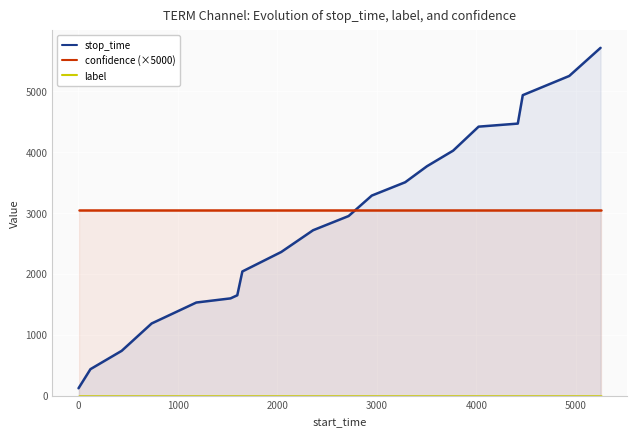

Reading left to right, what are all the values shown in this chart?

stop_time: 120.0	434.0	735.0	1184.0	1528.0	1596.0	1647.0	2038.0	2358.0	2715.0	2948.0	3284.0	3503.0	3766.0	4022.0	4416.0	4466.0	4933.0	5248.0	5710.0
confidence (×5000): 3049.3	3049.3	3049.3	3049.3	3049.3	3049.3	3049.3	3049.3	3049.3	3049.3	3049.3	3049.3	3049.3	3049.3	3049.3	3049.3	3049.3	3049.3	3049.3	3049.3
label: 0.0	0.0	0.0	0.0	0.0	0.0	0.0	0.0	0.0	0.0	0.0	0.0	0.0	0.0	0.0	0.0	0.0	0.0	0.0	0.0